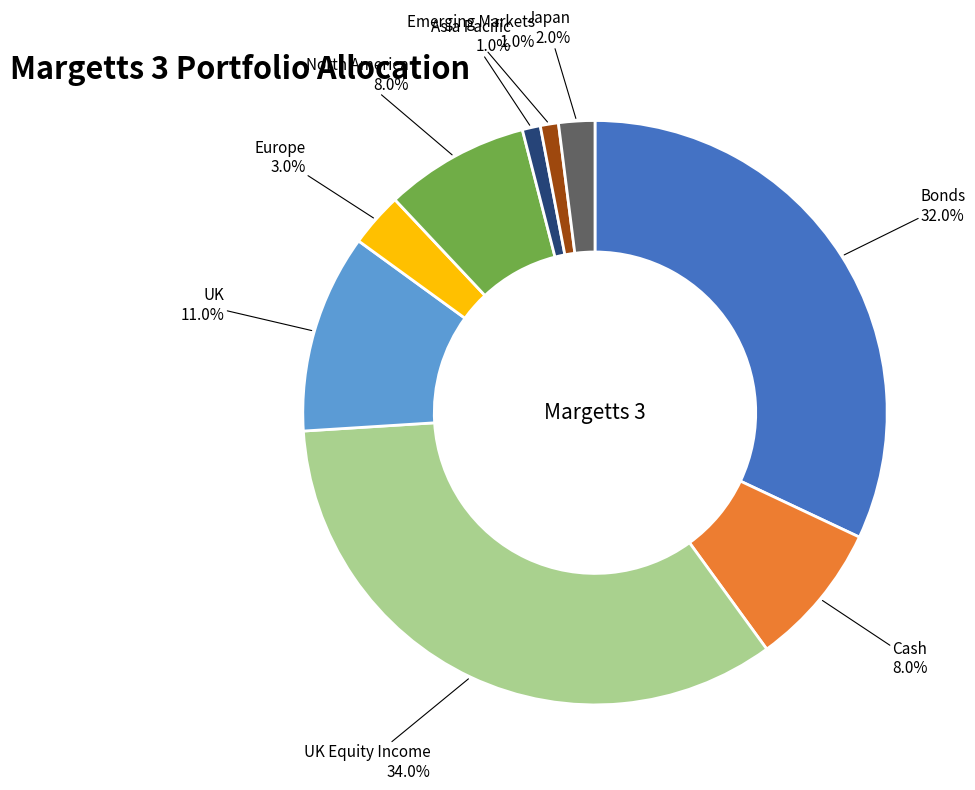

Is there any slice that represents more than half of the pie?

No